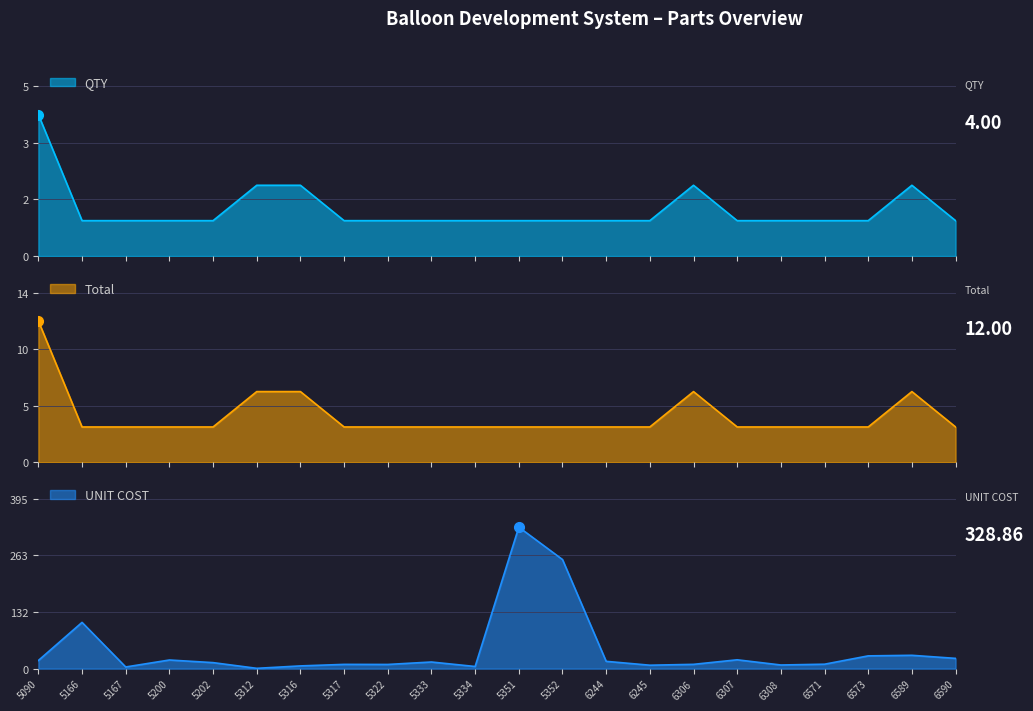

True or false: UNIT COST has a value of 29.7 at 6573.

True